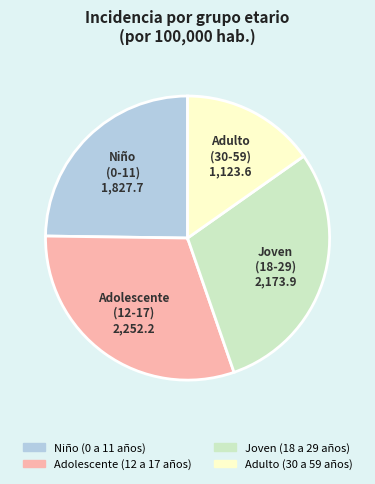

What is the ratio of the value at Joven (18 a 29 años) to the value at Adolescente (12 a 17 años)?

1.0